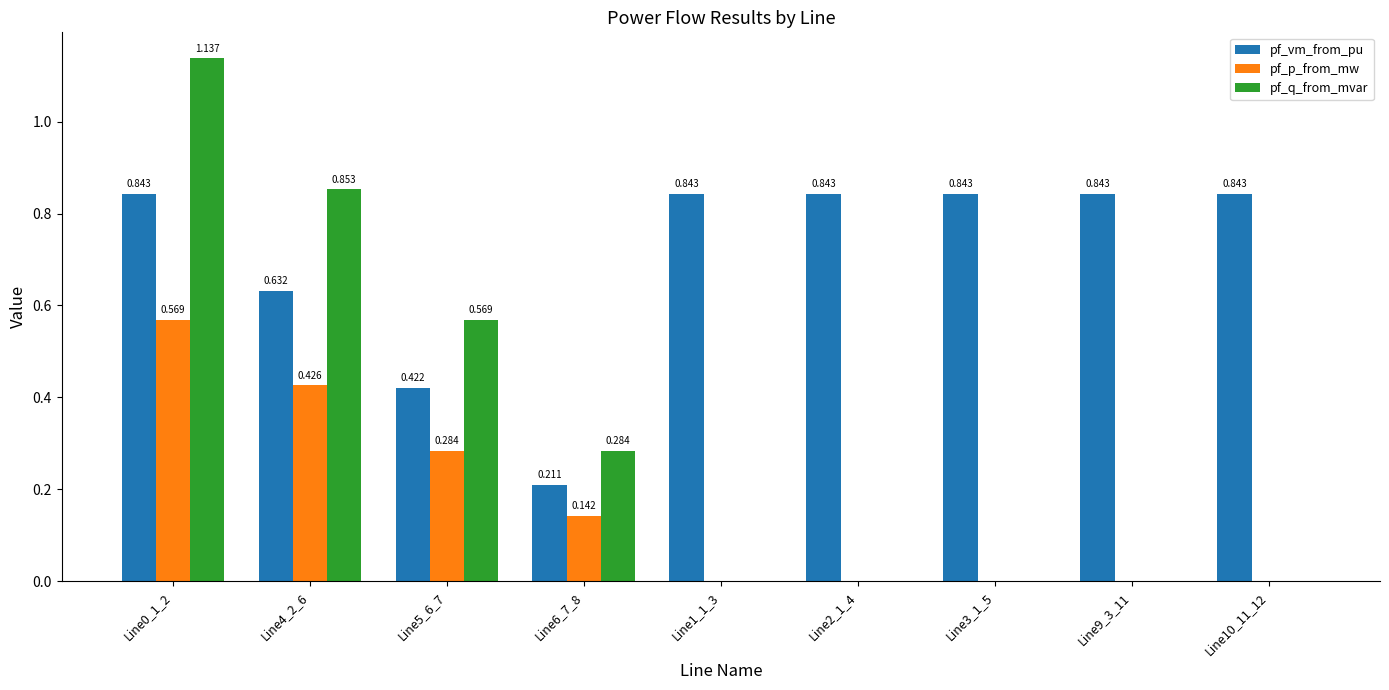

Which series has the largest total across all categories?

pf_vm_from_pu